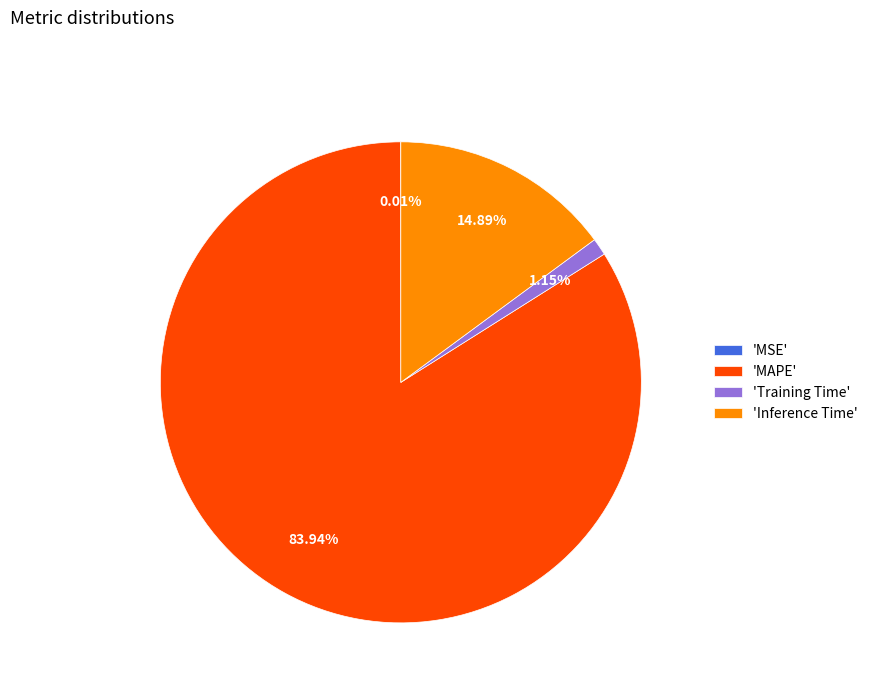

Between 'MAPE' and 'Inference Time', which is larger?

'MAPE'